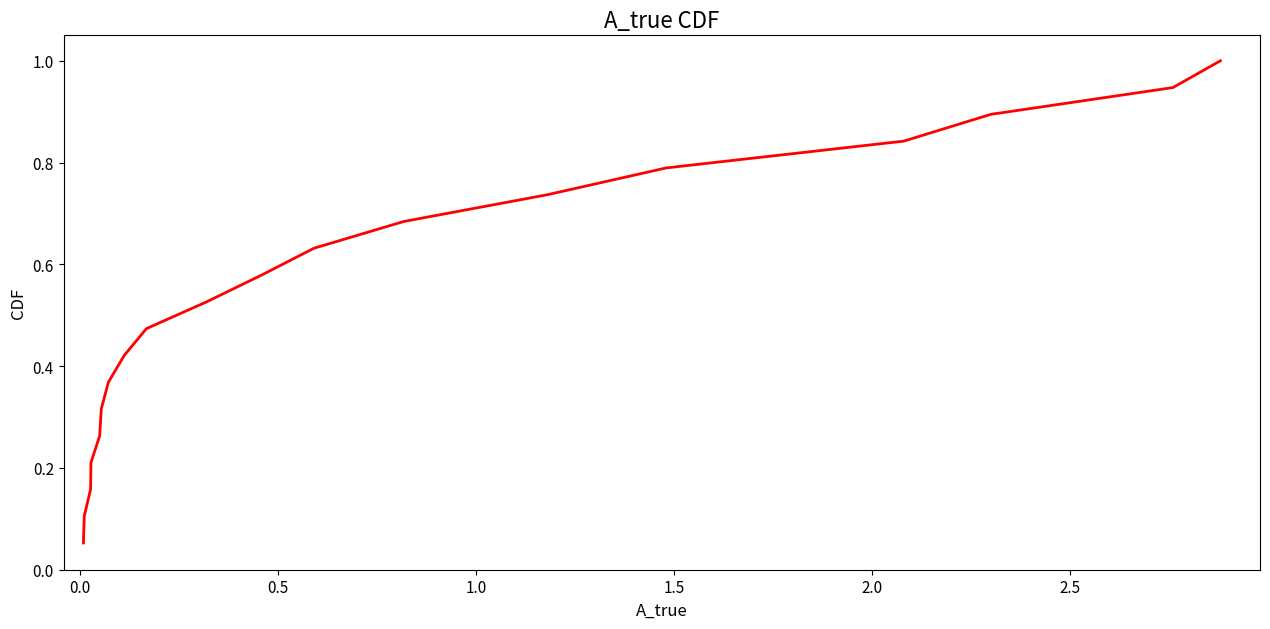

What is the greatest value displayed?

1.0